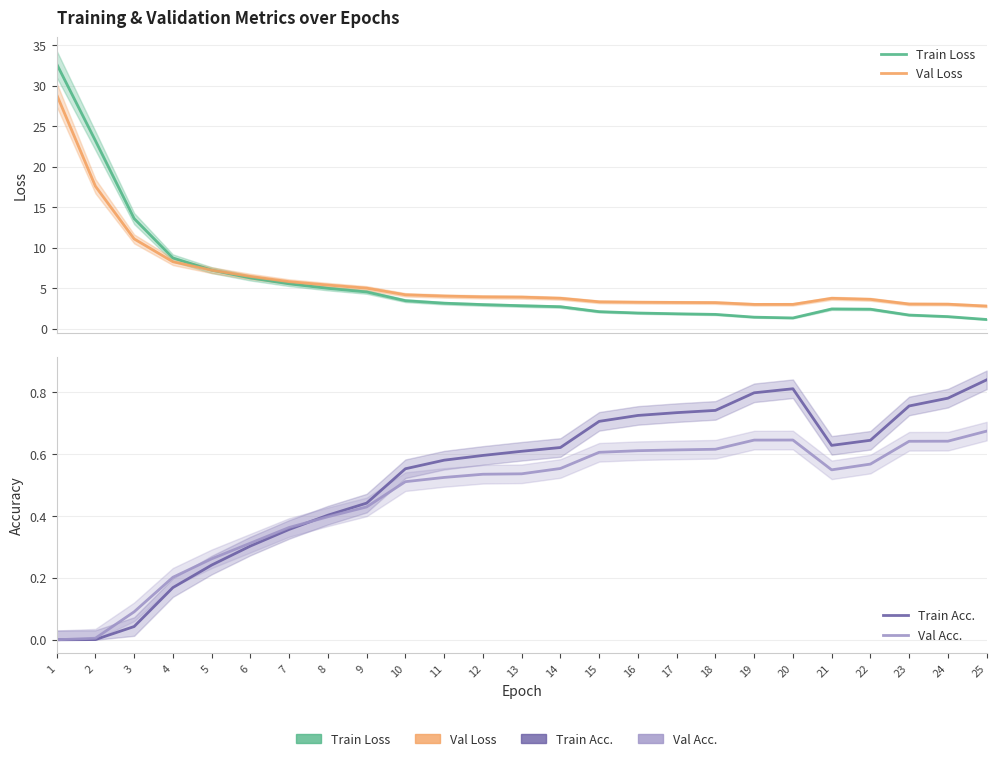

Reading right to left, transcribe all the data shown in this chart.

Train Loss: 1.1	1.5	1.7	2.4	2.4	1.3	1.4	1.7	1.8	1.9	2.1	2.7	2.8	3.0	3.1	3.4	4.5	5.0	5.5	6.2	7.2	8.7	13.6	23.2	32.7
Val Loss: 2.8	3.0	3.0	3.6	3.7	3.0	3.0	3.2	3.2	3.2	3.3	3.7	3.9	3.9	4.0	4.2	5.0	5.4	5.8	6.4	7.2	8.3	11.1	17.6	28.9
Train Acc.: 0.8	0.8	0.8	0.6	0.6	0.8	0.8	0.7	0.7	0.7	0.7	0.6	0.6	0.6	0.6	0.6	0.4	0.4	0.4	0.3	0.2	0.2	0.0	0.0	0.0
Val Acc.: 0.7	0.6	0.6	0.6	0.5	0.6	0.6	0.6	0.6	0.6	0.6	0.6	0.5	0.5	0.5	0.5	0.4	0.4	0.4	0.3	0.3	0.2	0.1	0.0	0.0